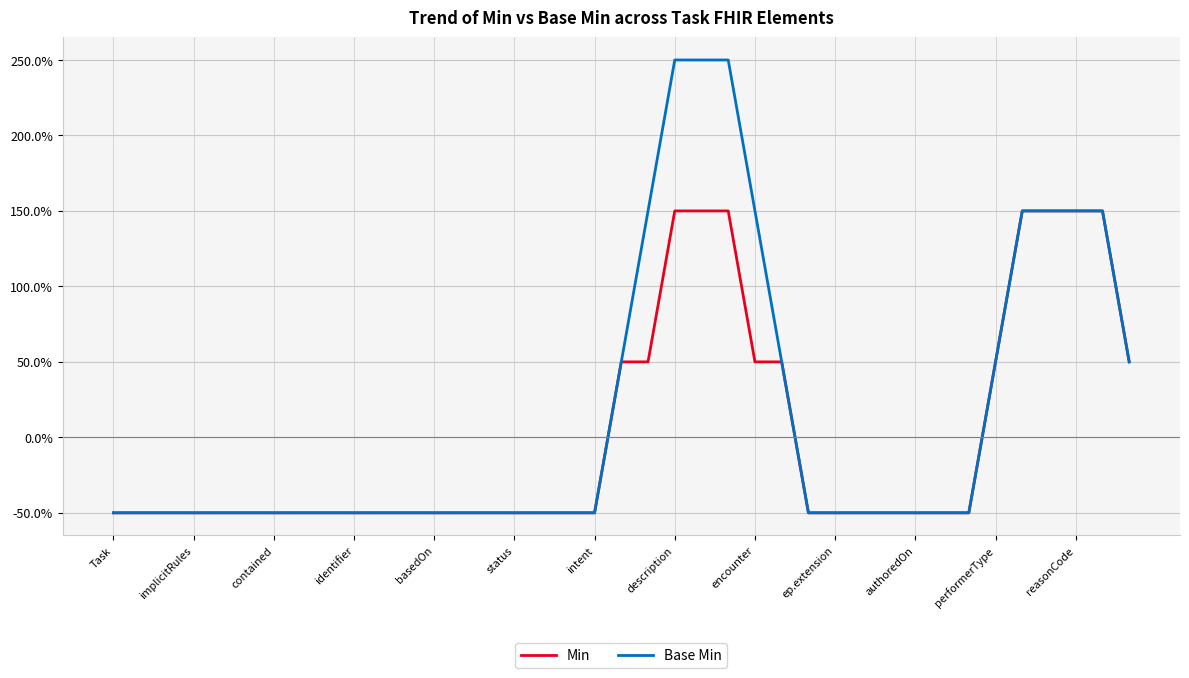

How many values in the Min series exceed -50?

13